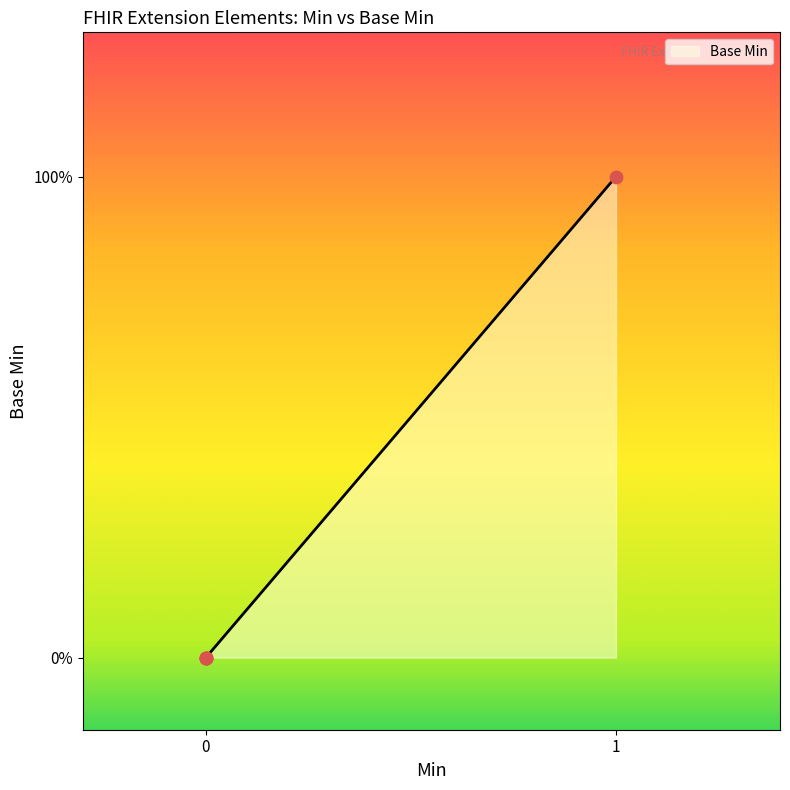

What is the change in value from 0 to 1?

+1